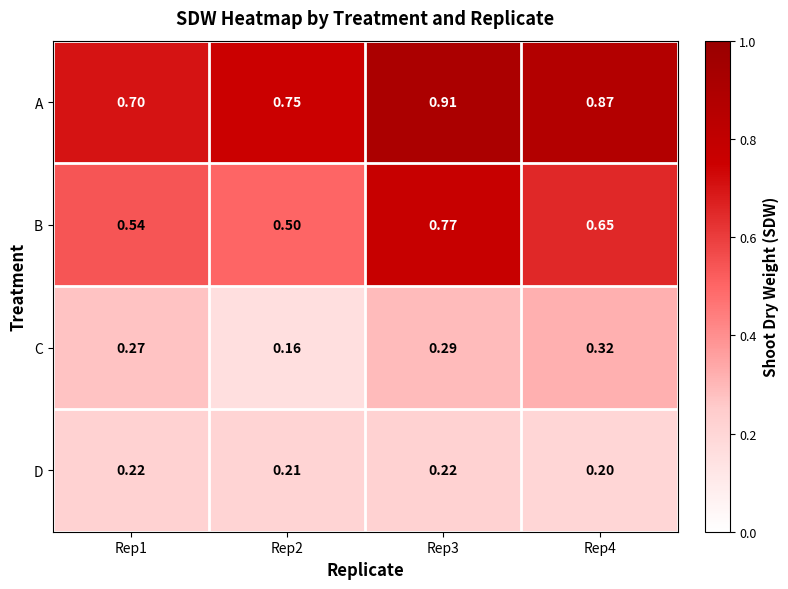

At Rep1, list the series in order from smallest to largest.

D, C, B, A